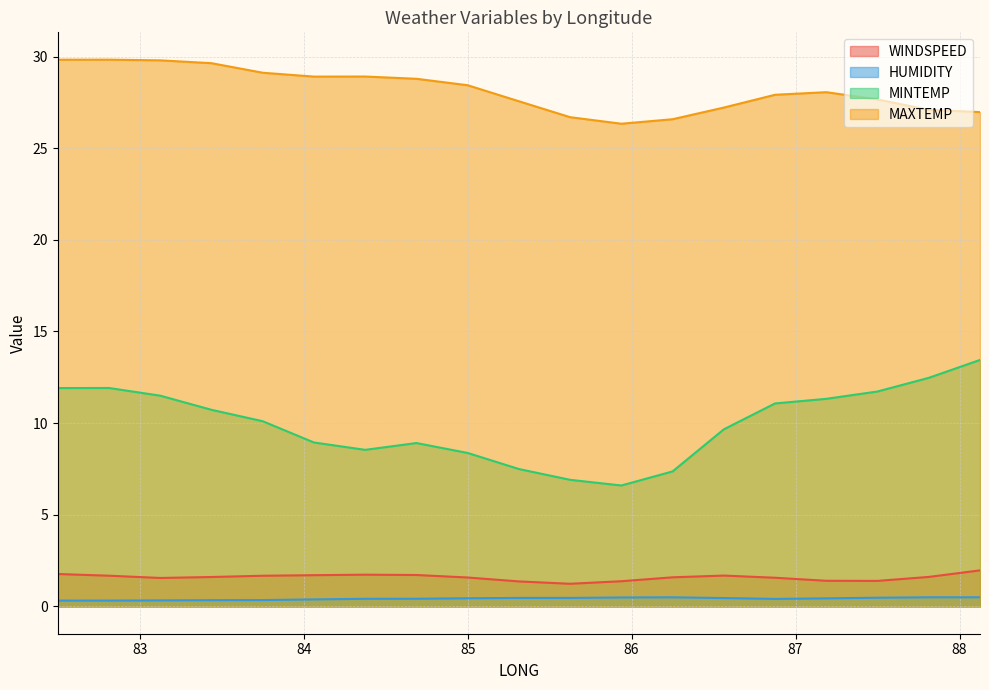

At how many categories does at least one series exceed 20?

19